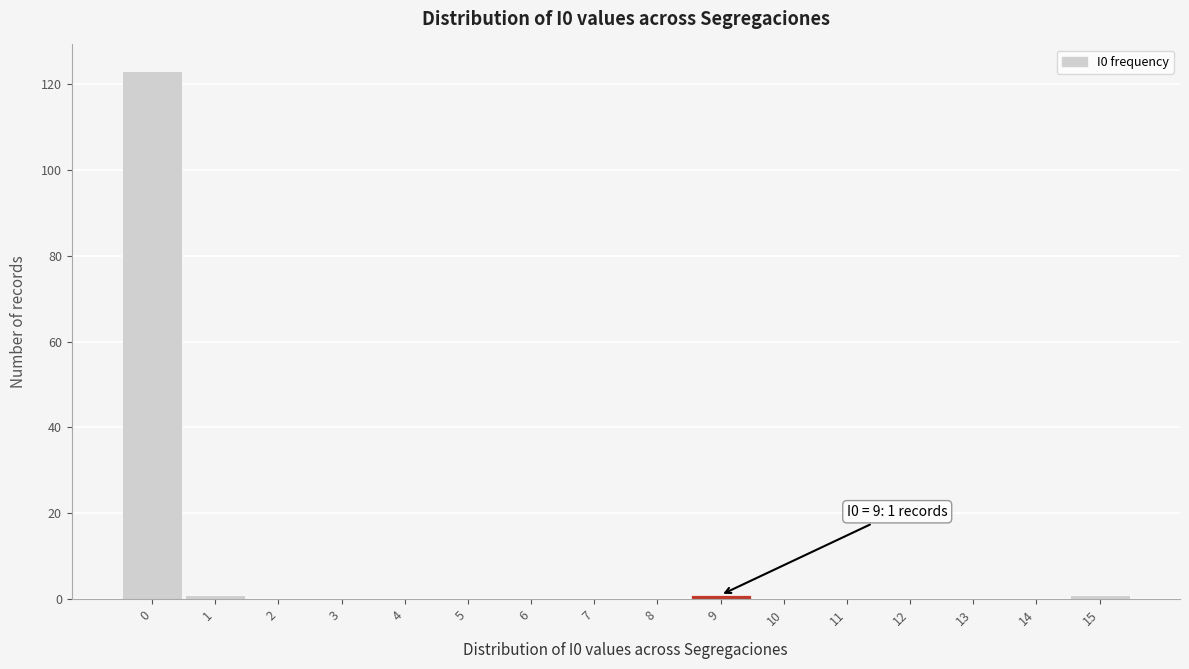

Which range on the x-axis has the tallest bar?

-0.5 to 0.5